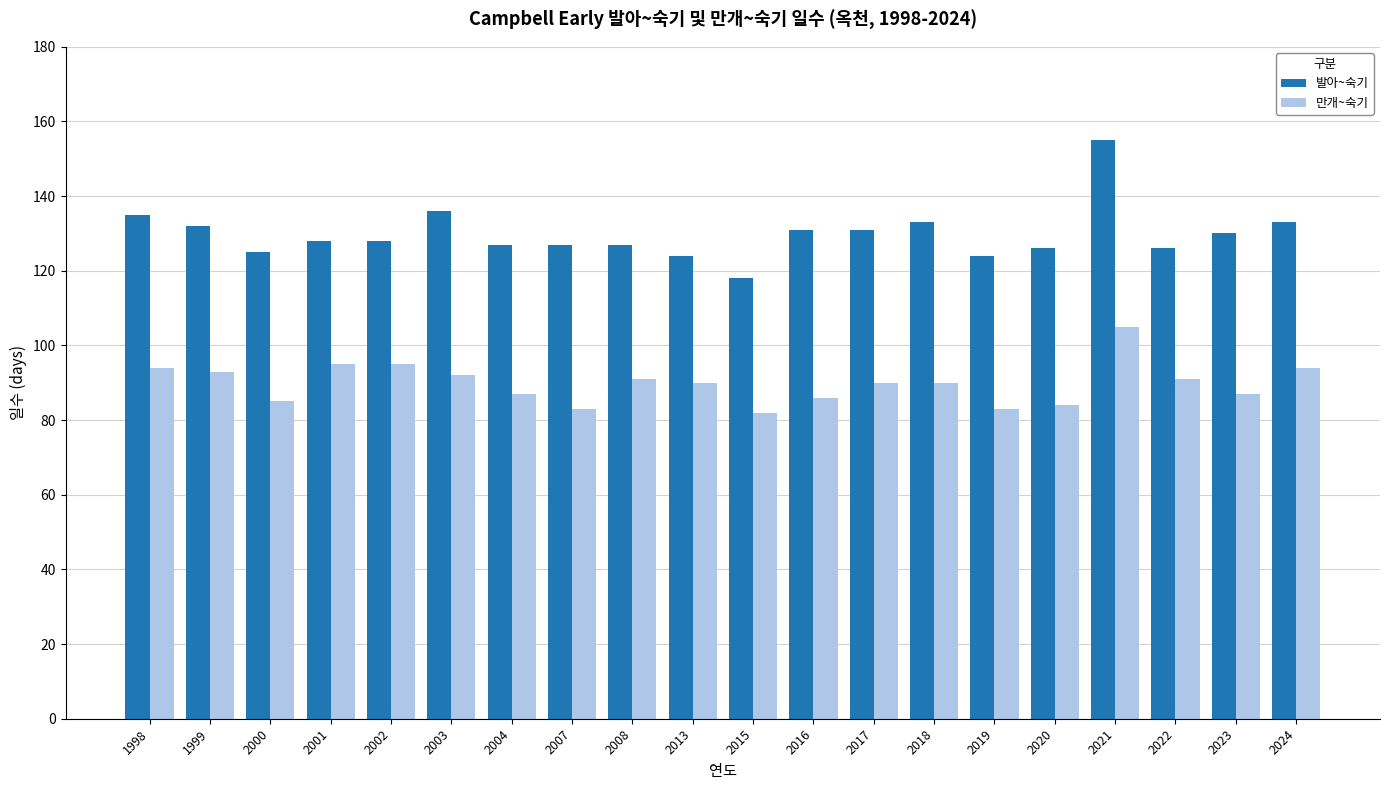

At which category is the sum across all series the highest?

2021